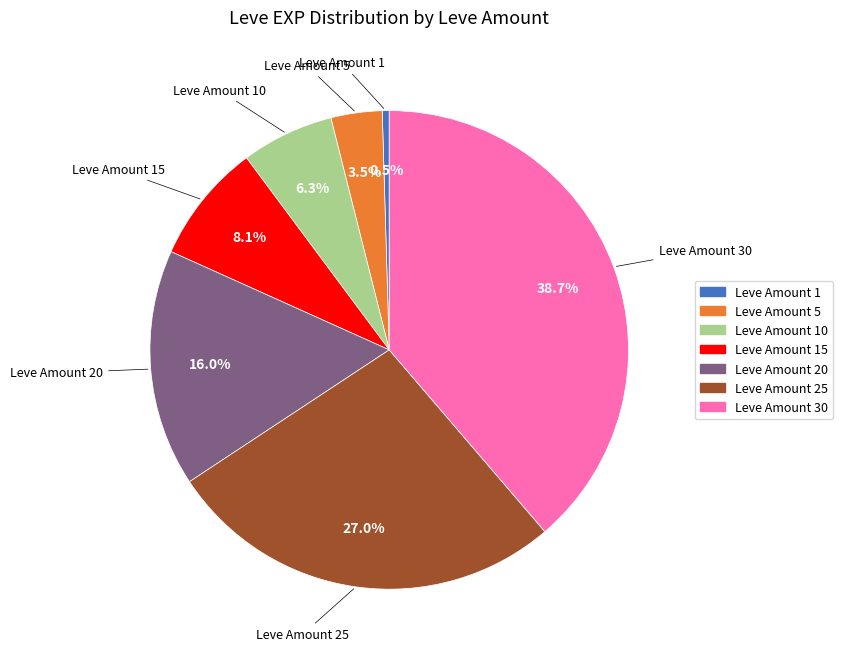

Rank the categories by value from lowest to highest.

Leve Amount 1, Leve Amount 5, Leve Amount 10, Leve Amount 15, Leve Amount 20, Leve Amount 25, Leve Amount 30